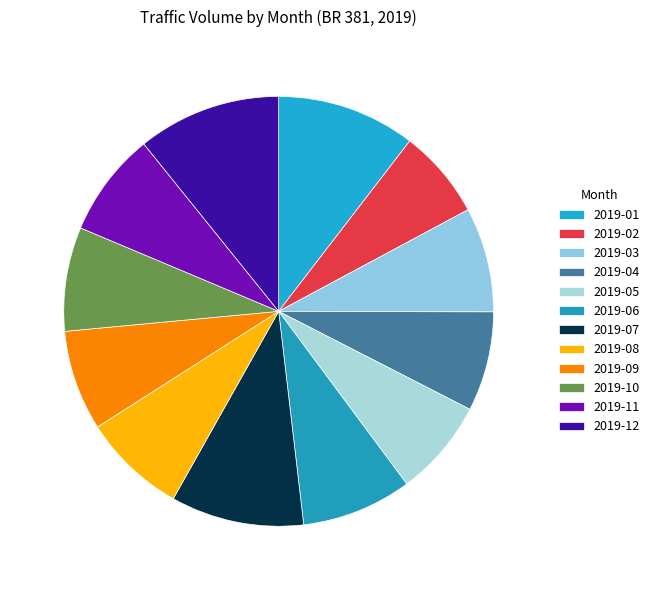

Between 2019-10 and 2019-06, which is larger?

2019-06